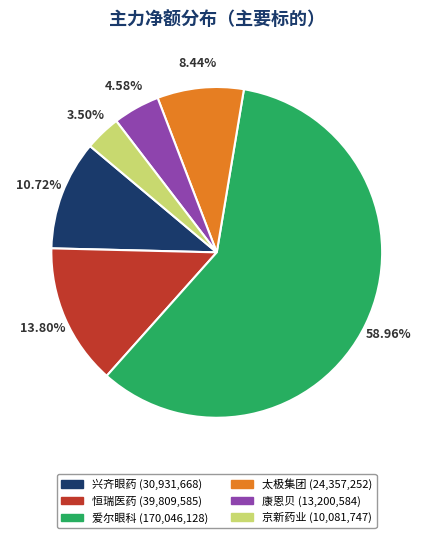

Is there any slice that represents more than half of the pie?

Yes